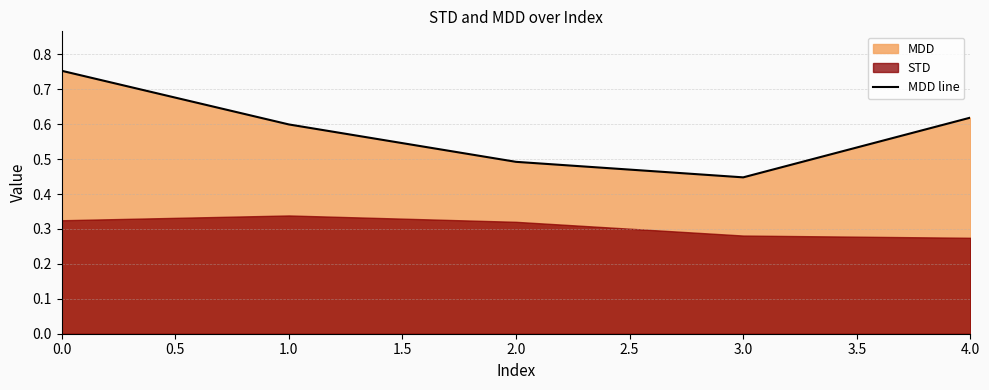

List the labels in order of MDD line value, smallest first.

3.0, 2.0, 1.0, 4.0, 0.0